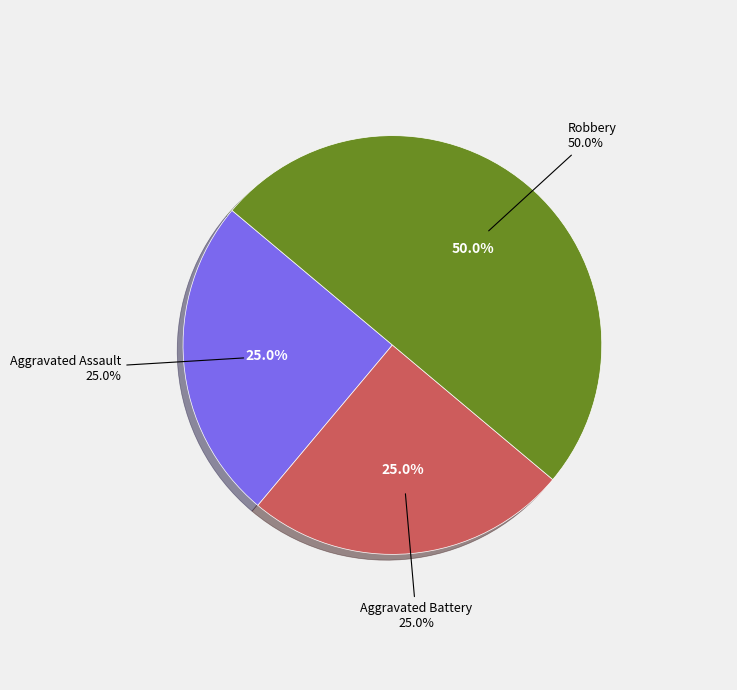

Which category has the smallest portion of the pie?

Aggravated Assault